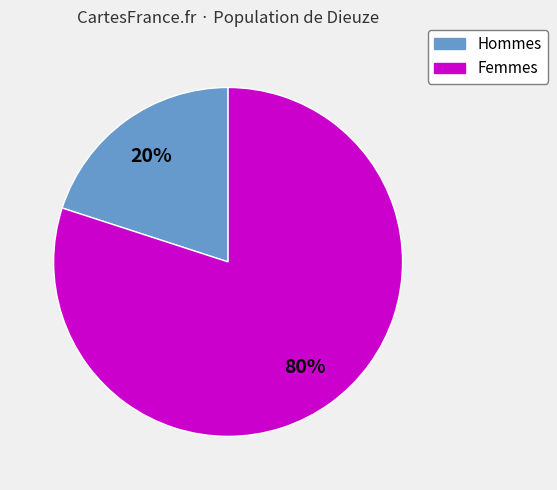

Is there a majority slice in this chart?

Yes